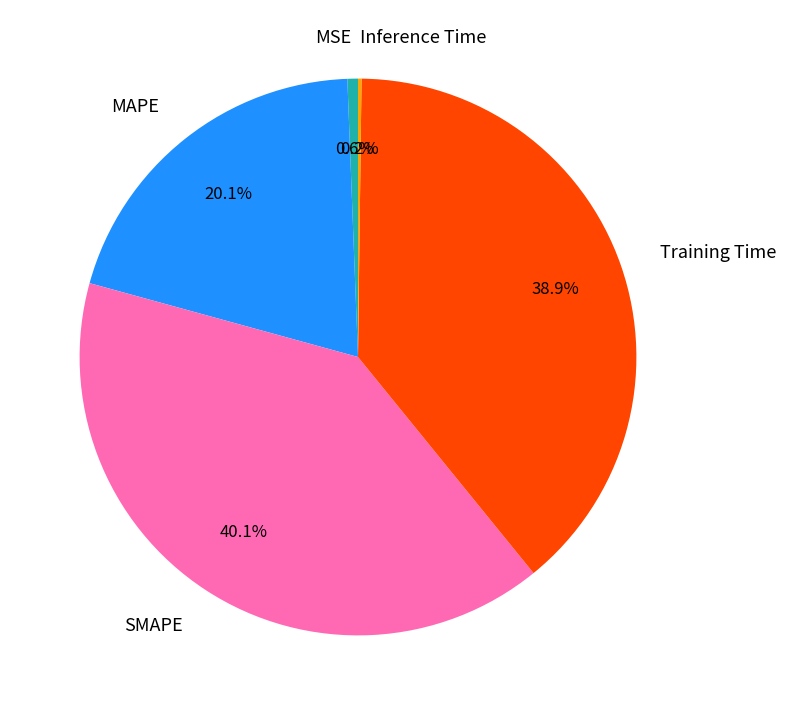

To the nearest percent, what percentage of the pie is MSE?

1%